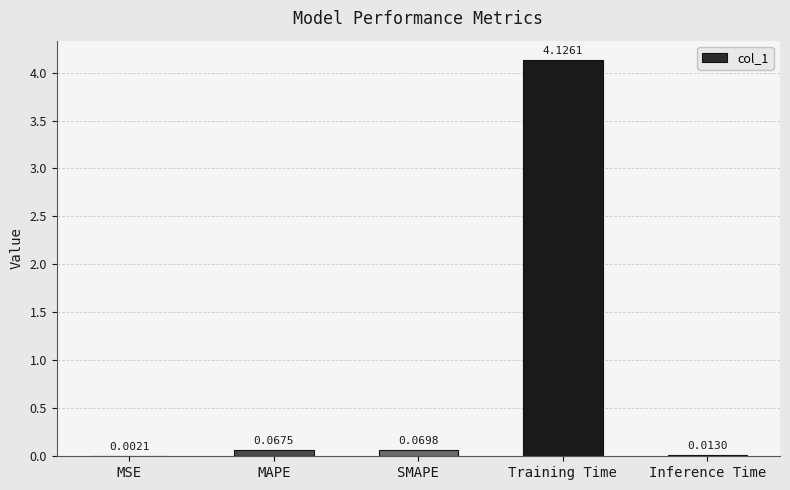

At which category does the chart reach its peak across all series?

Training Time